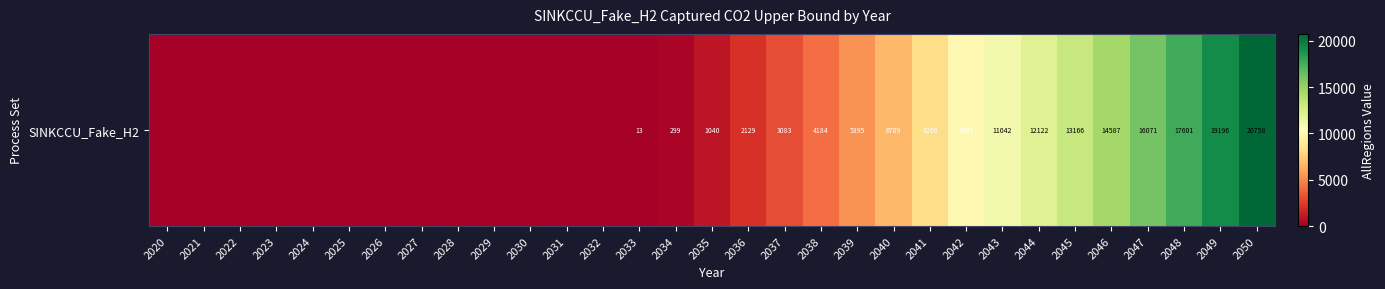

What is the difference between the maximum and minimum values?

20757.8